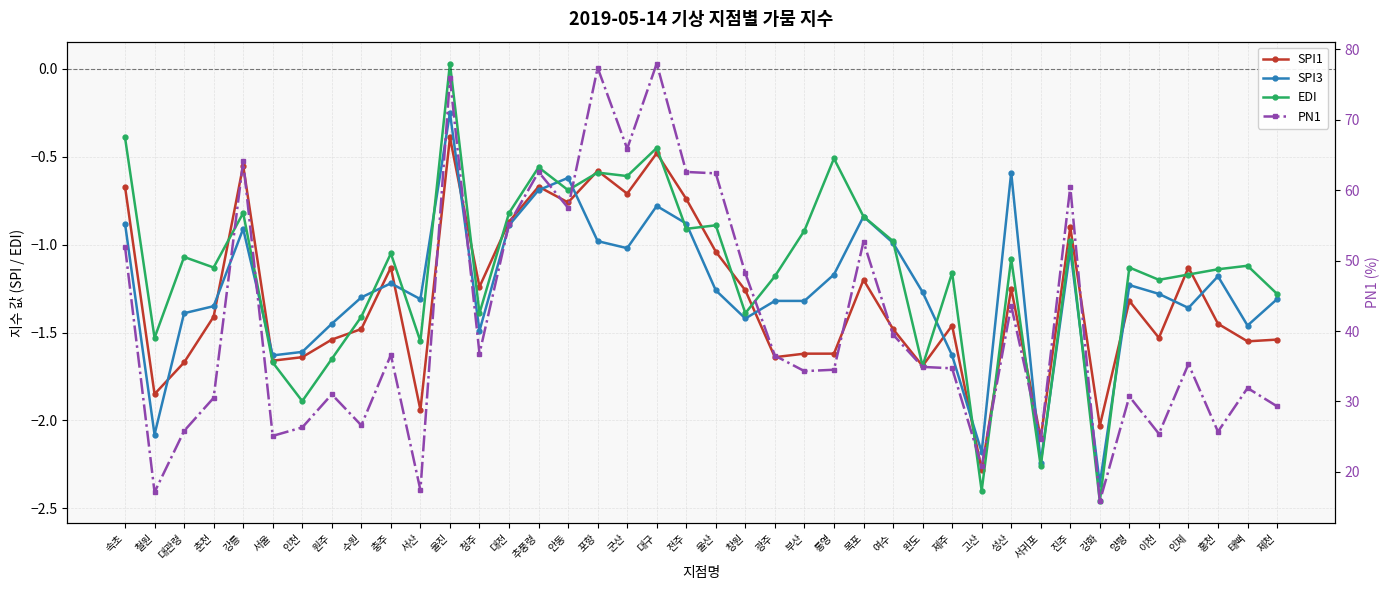

What is the label of the 27th point from the left?

여수